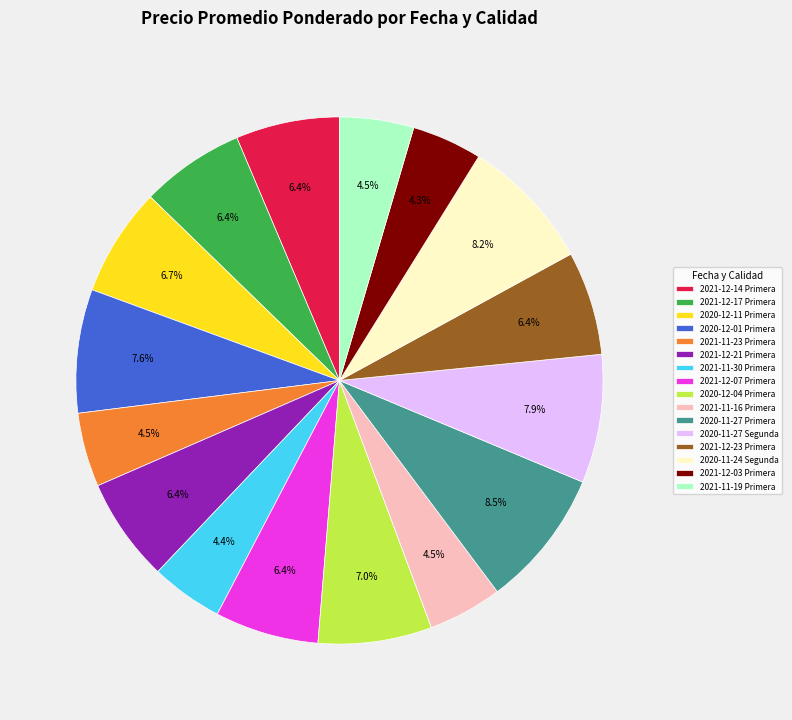

To the nearest percent, what is the combined percentage of 2020-12-11 Primera and 2021-11-30 Primera?

11%